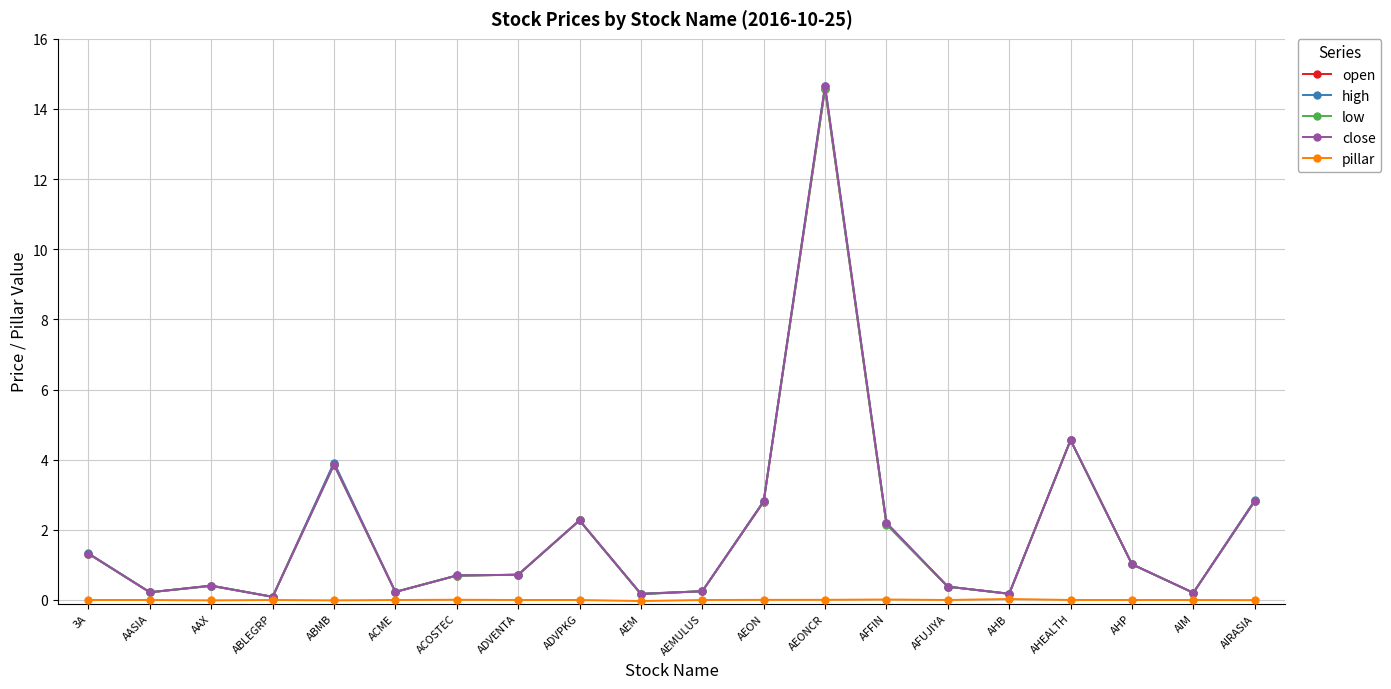

True or false: close has more than 1 points higher than both neighbors.

True